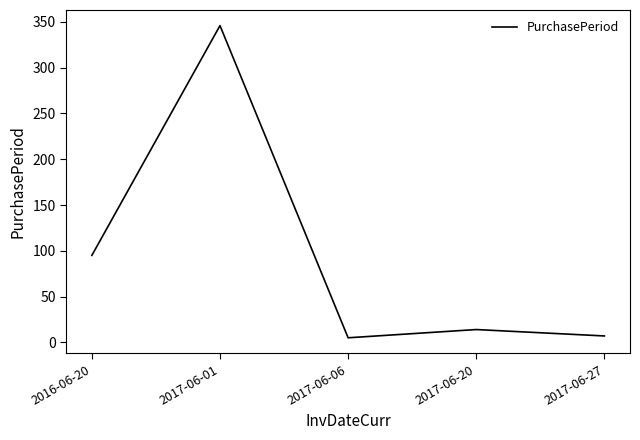

What is the maximum value shown in the chart?

346